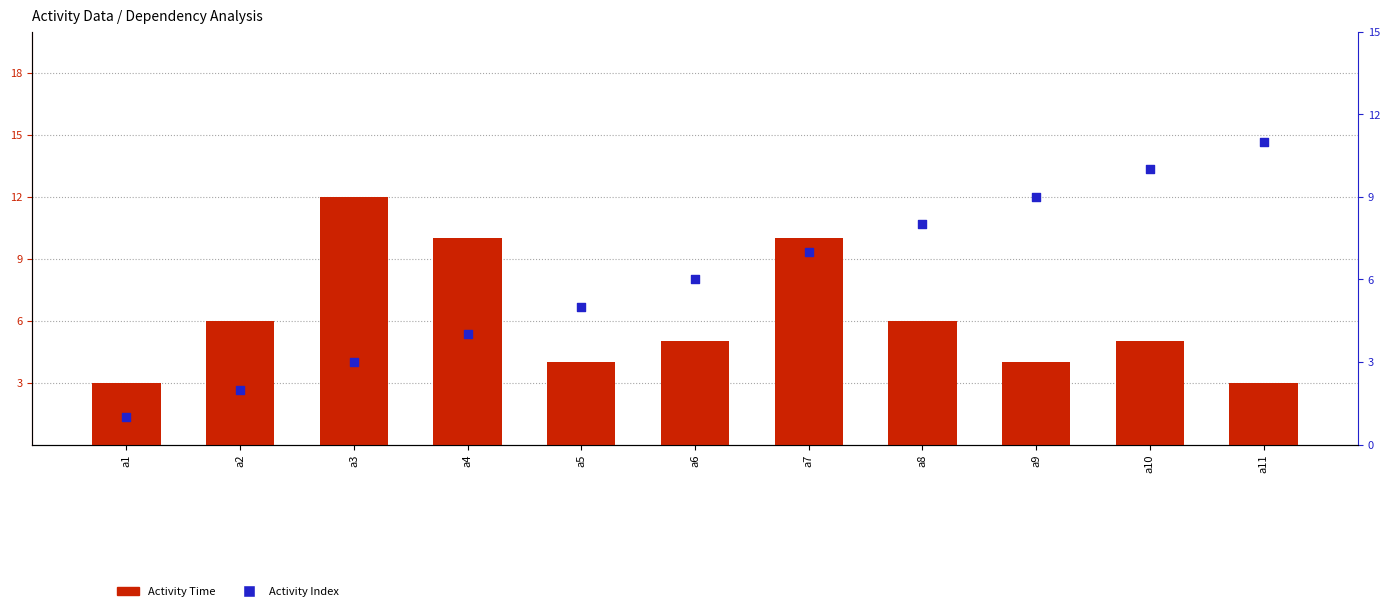

Which series contains the highest Y value?

Activity Time